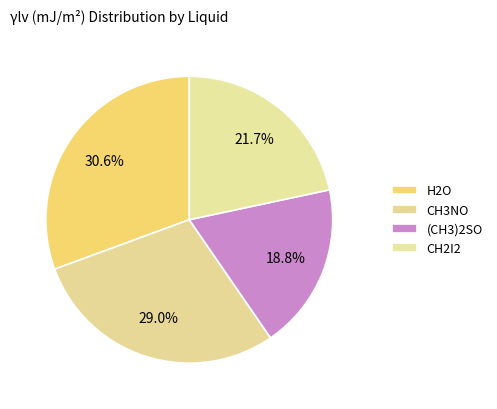

What is the largest slice in the pie chart?

H2O